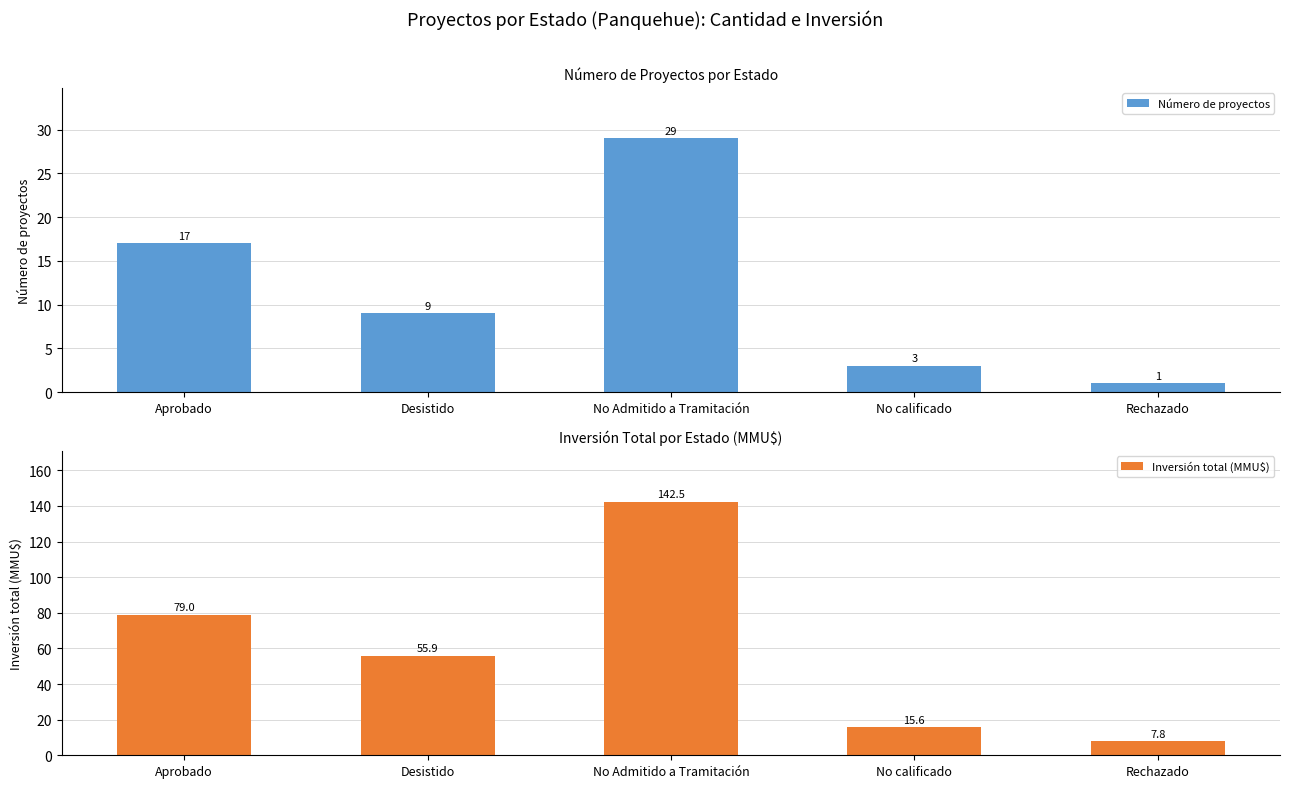

Count the number of data series in this chart.

2